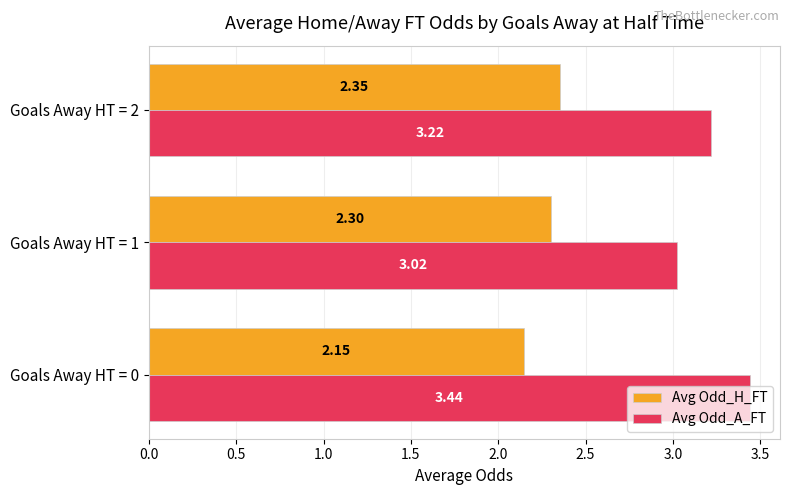

How many series are shown in this chart?

2